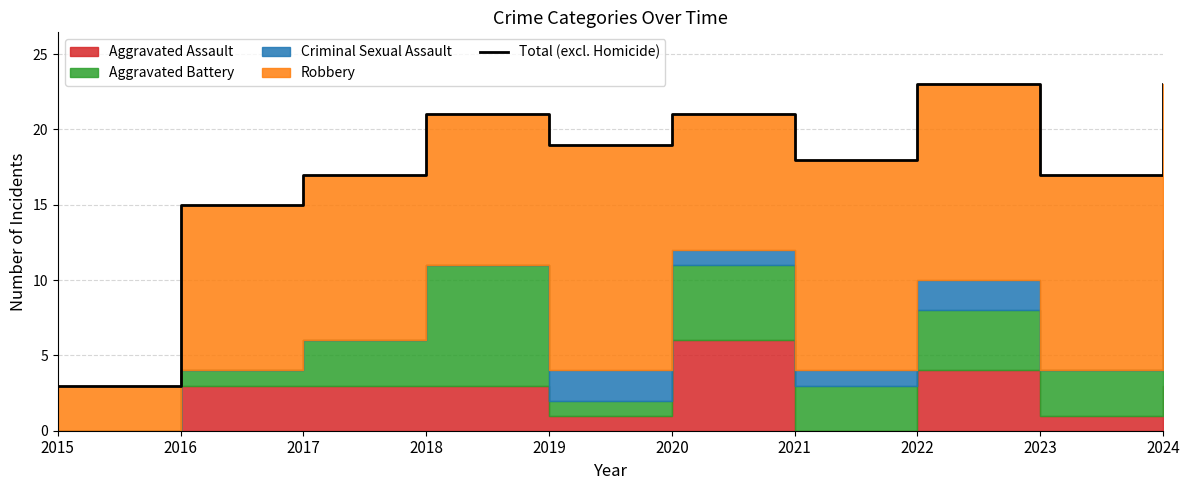

True or false: the data shows 21 at 2020.

True